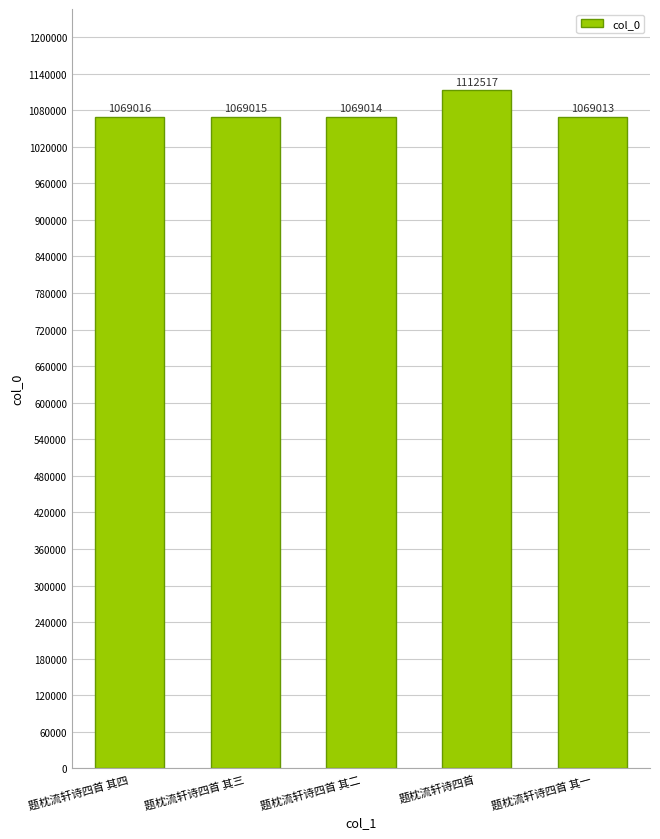

What is the difference between the values at 题枕流轩诗四首 and 题枕流轩诗四首 其一?

43504